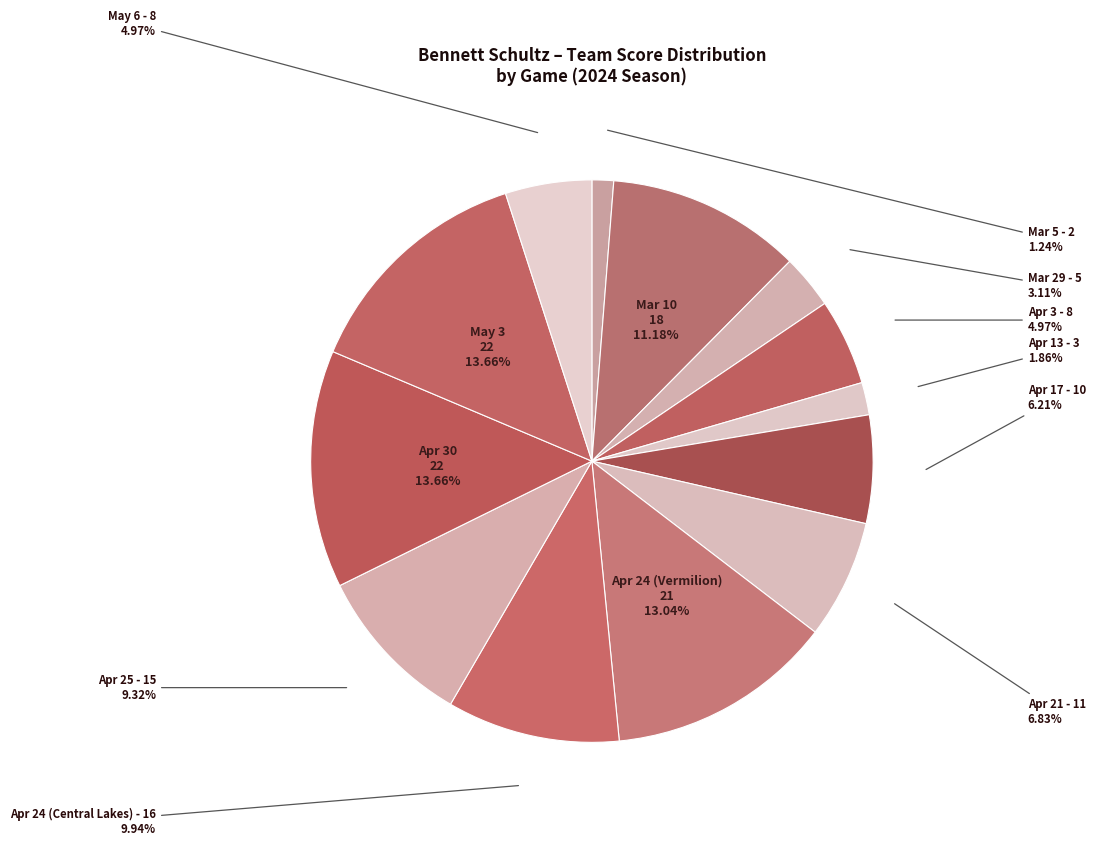

Which category has the smallest portion of the pie?

Mar 5